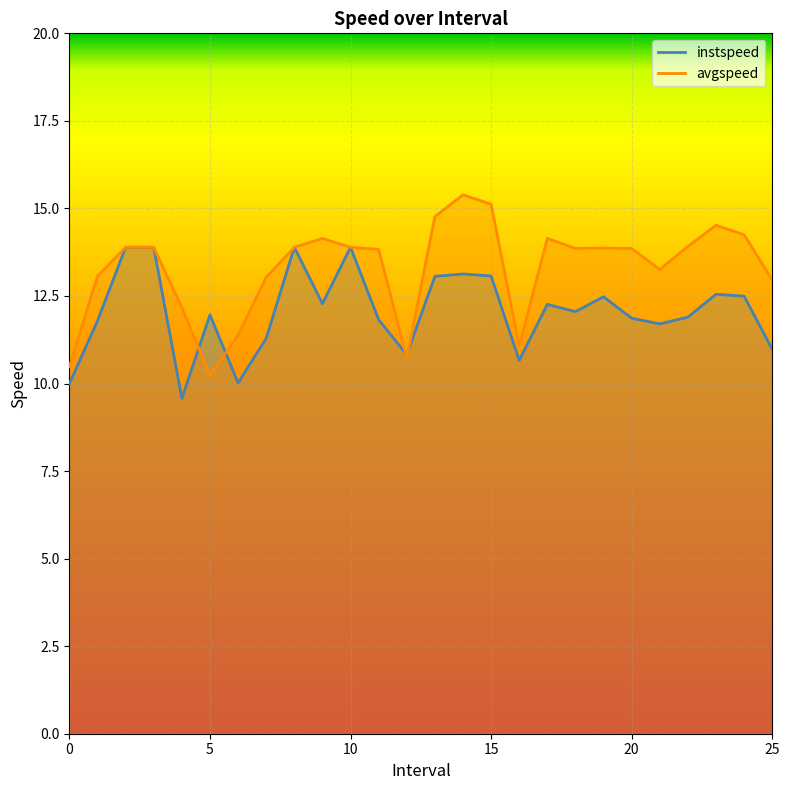

How many categories are shown in the chart?

26